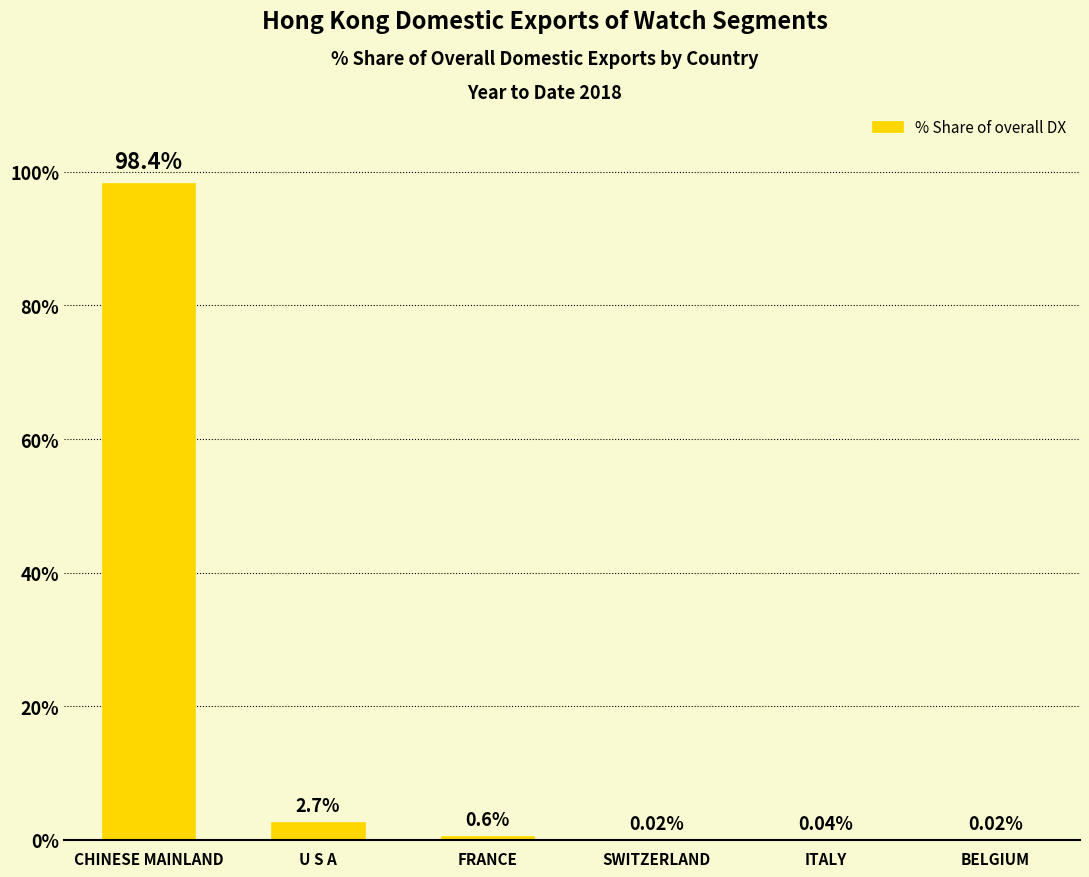

Which label corresponds to the largest value in the chart?

CHINESE MAINLAND